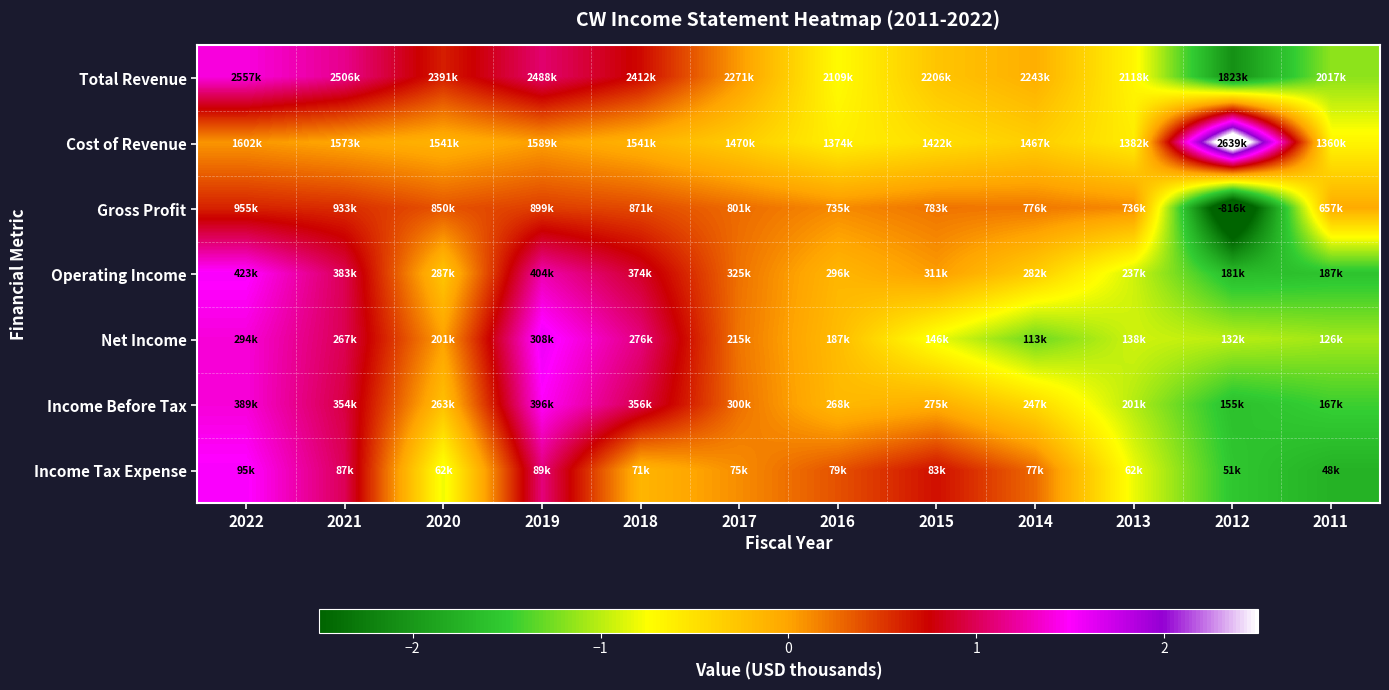

Which label corresponds to the smallest value in the chart?

2012